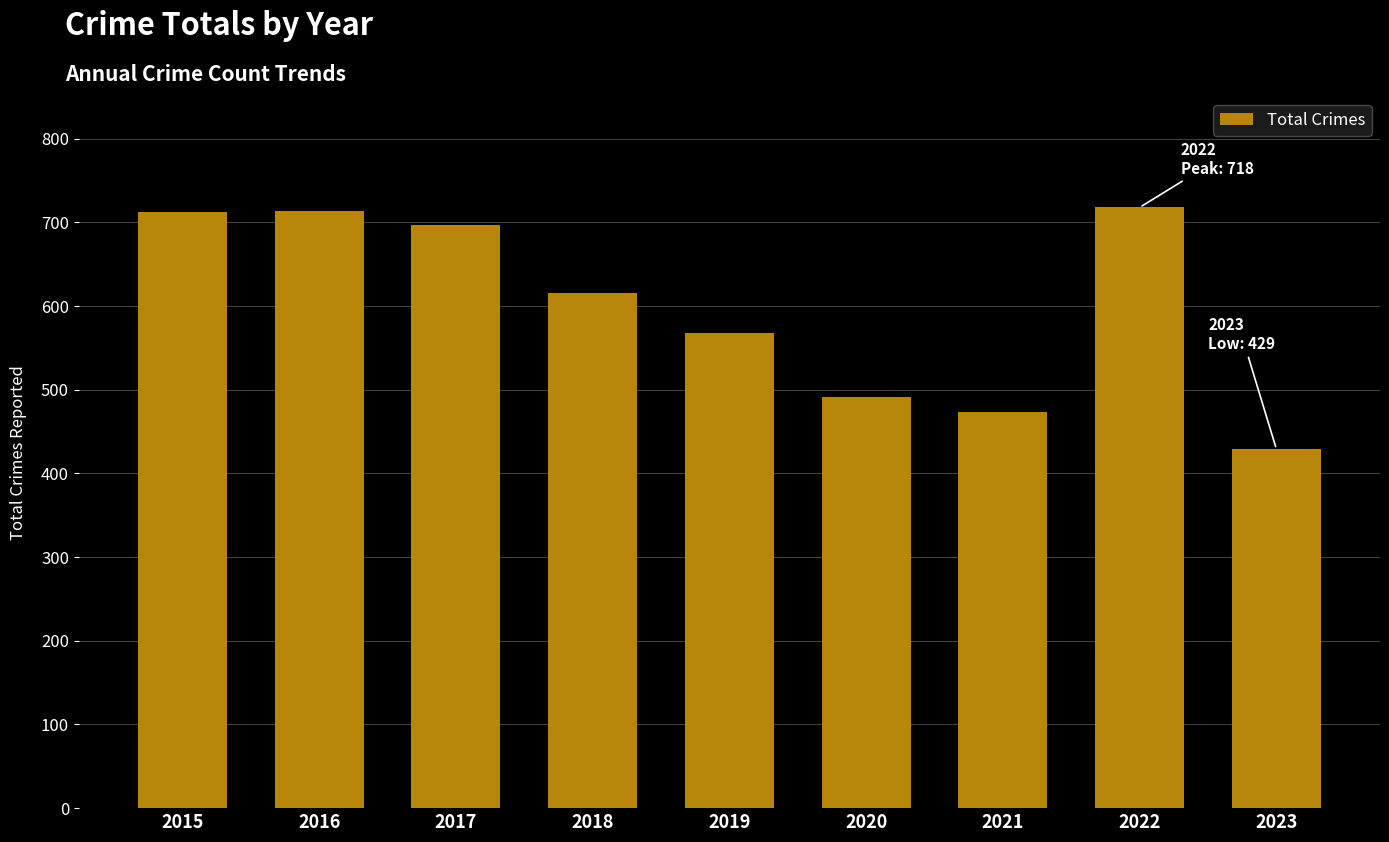

What is the value of the 8th bar from the left?

718